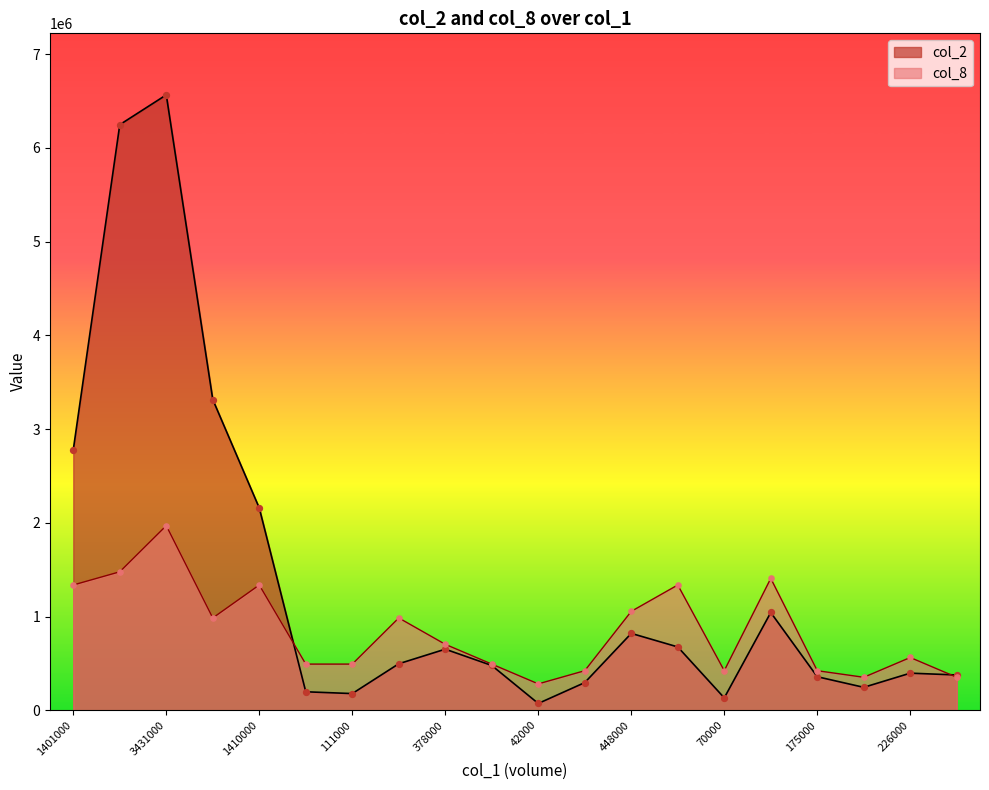

What is the total value across all series at 294000?

1480816.5